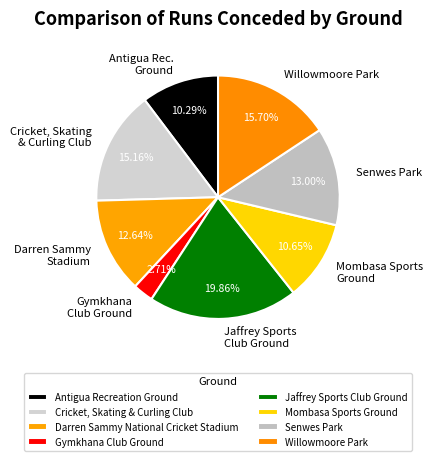

Combined, what portion of the pie is Antigua Recreation Ground and Senwes Park?

23.3%